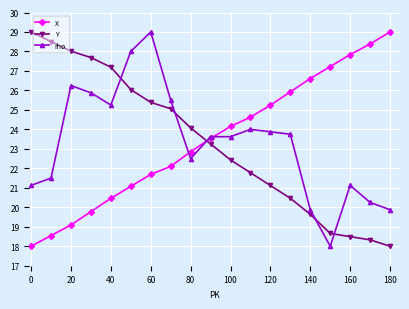

After their last crossing, which series has the higher values: Y or rho?

rho